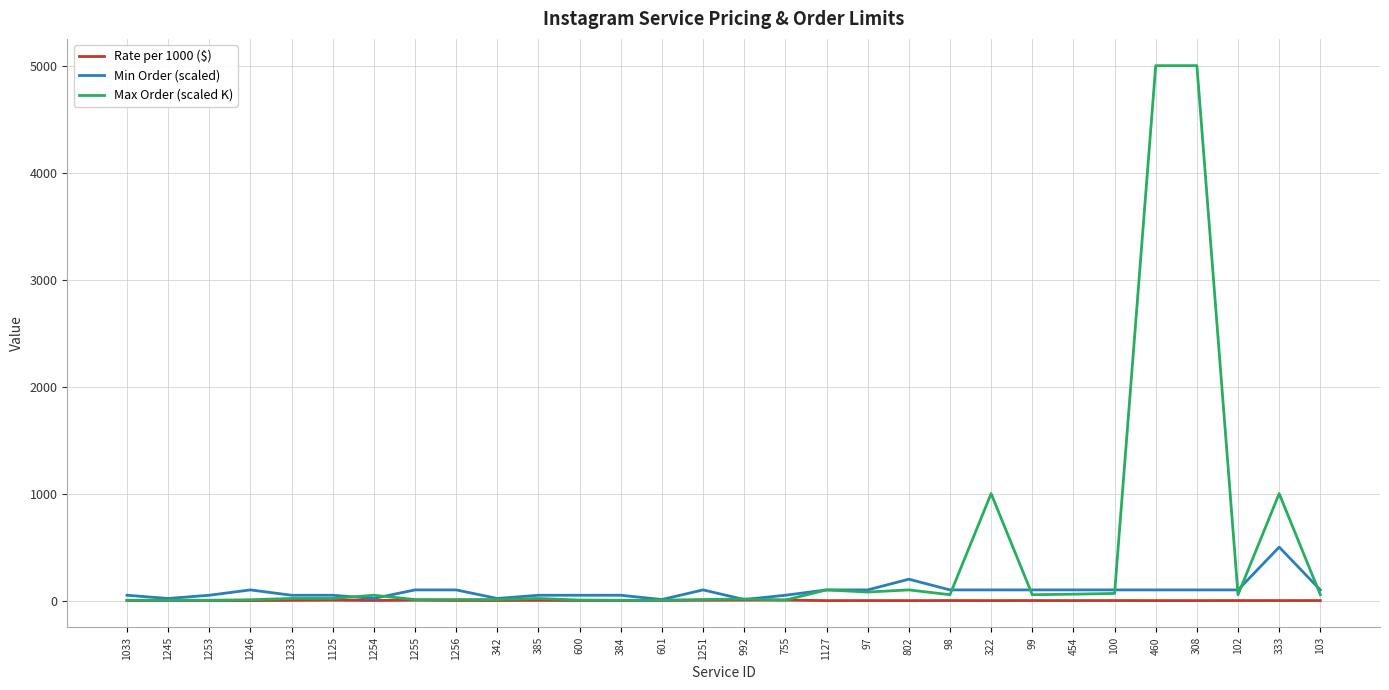

What is the sum of all Min Order (scaled) values?

2680.0